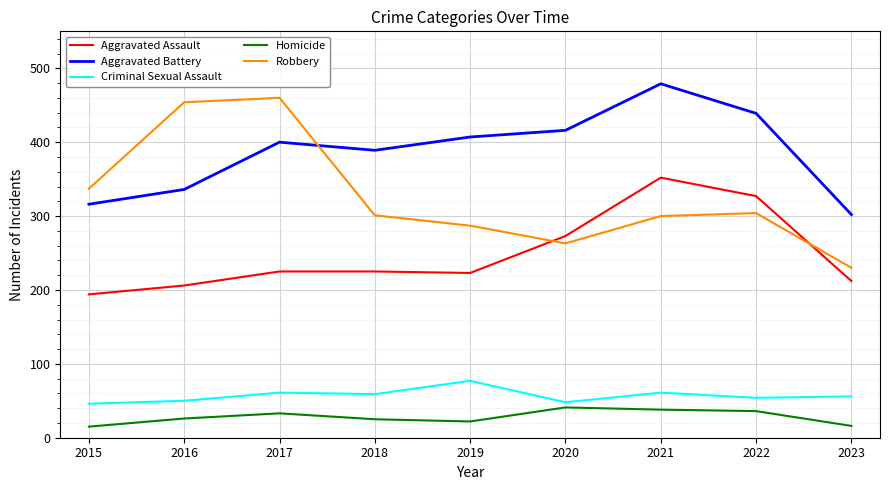

What is the difference between the Aggravated Assault values at 2018 and 2023?

13